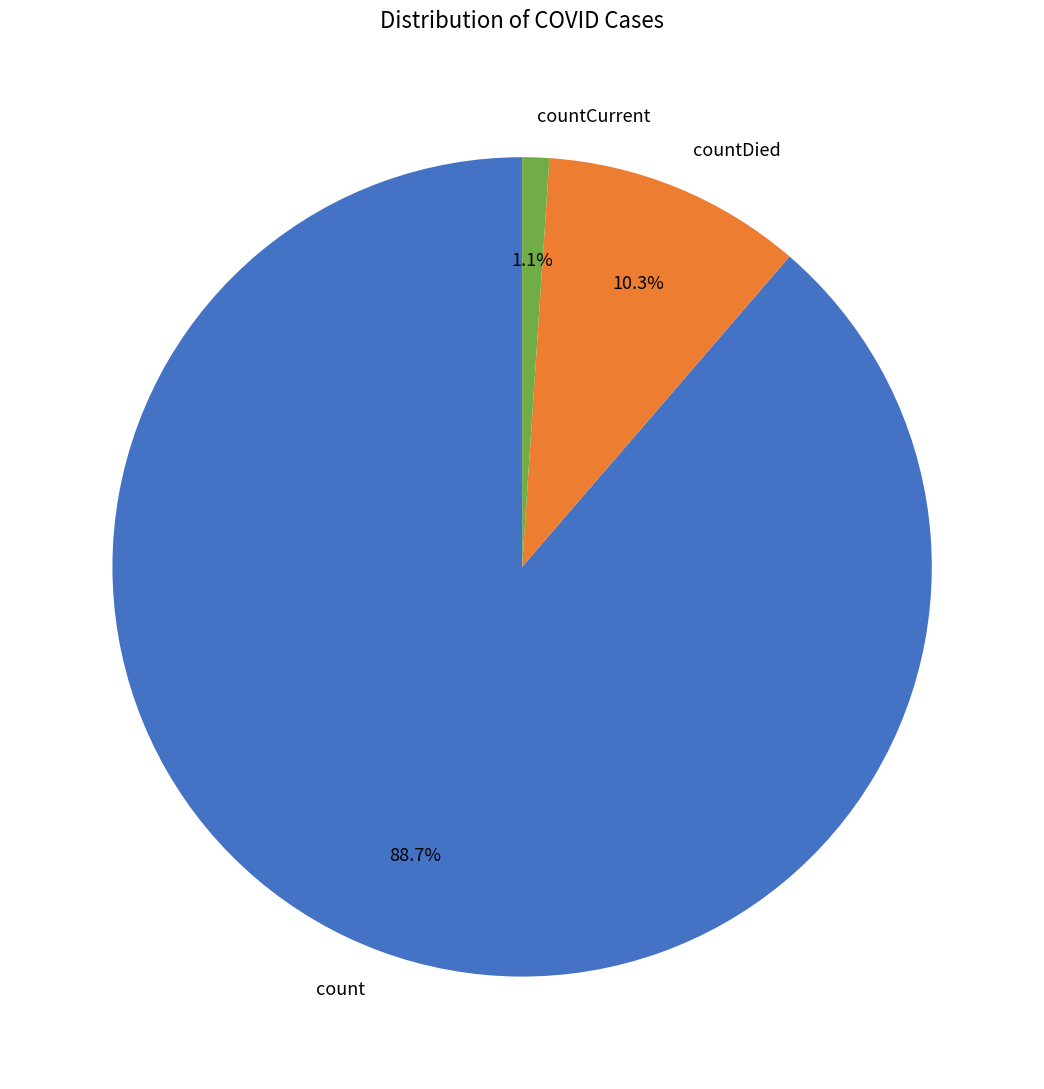

Which slice is the smallest?

countCurrent